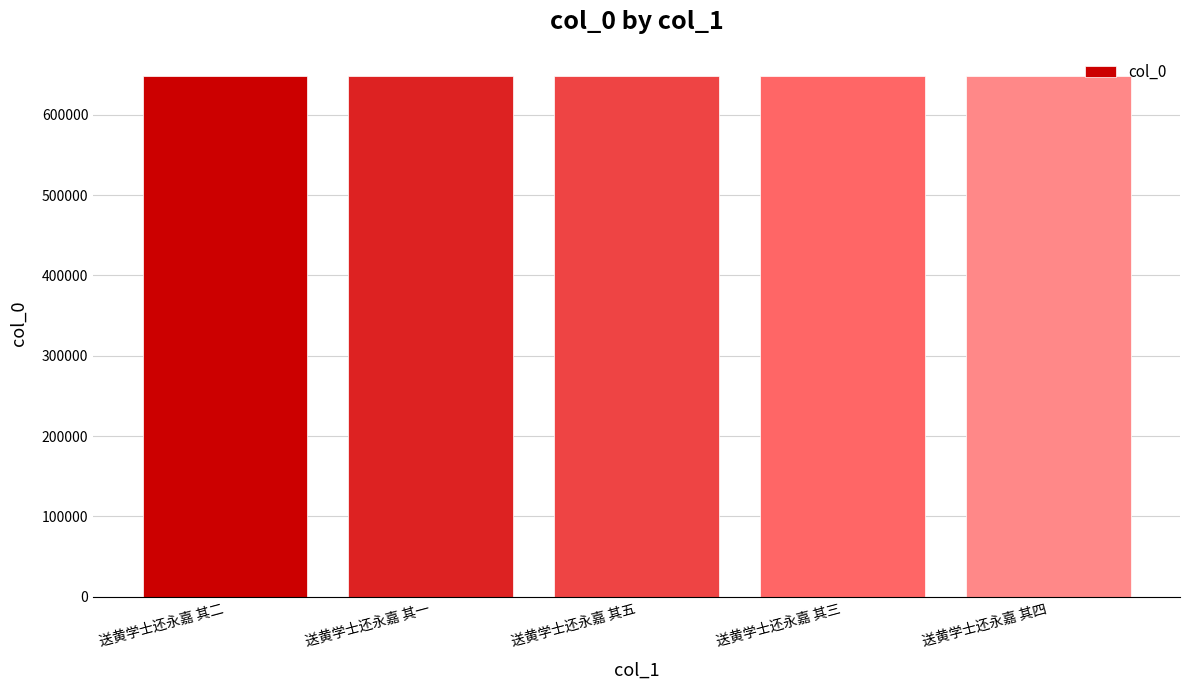

True or false: the data shows 919628 at 送黄学士还永嘉 其五.

False